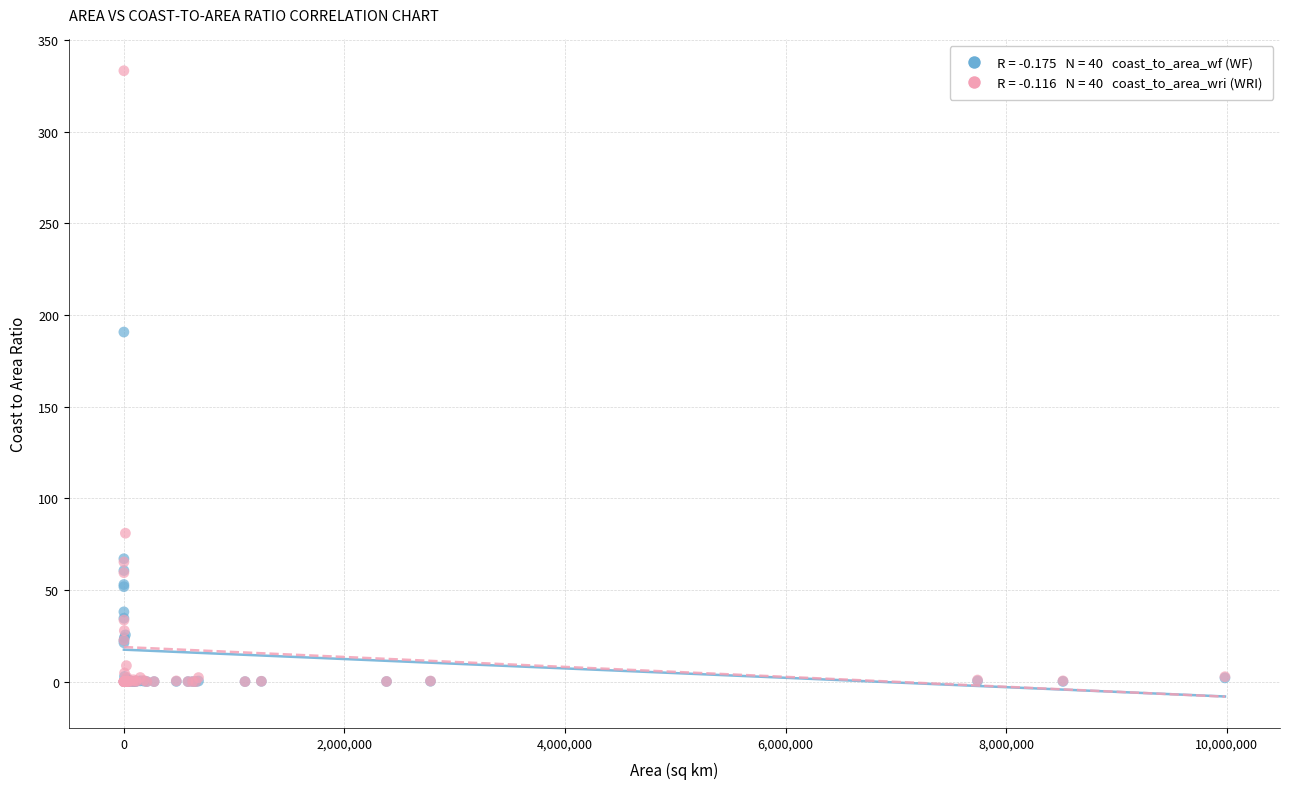

Across all series, what Y value is closest to 166?

190.7